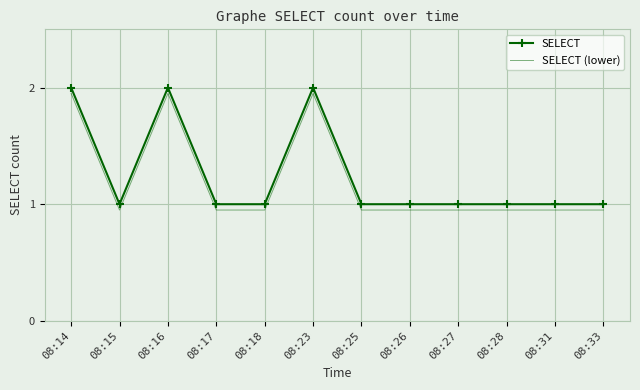

At which category does SELECT reach its first local peak?

08:16